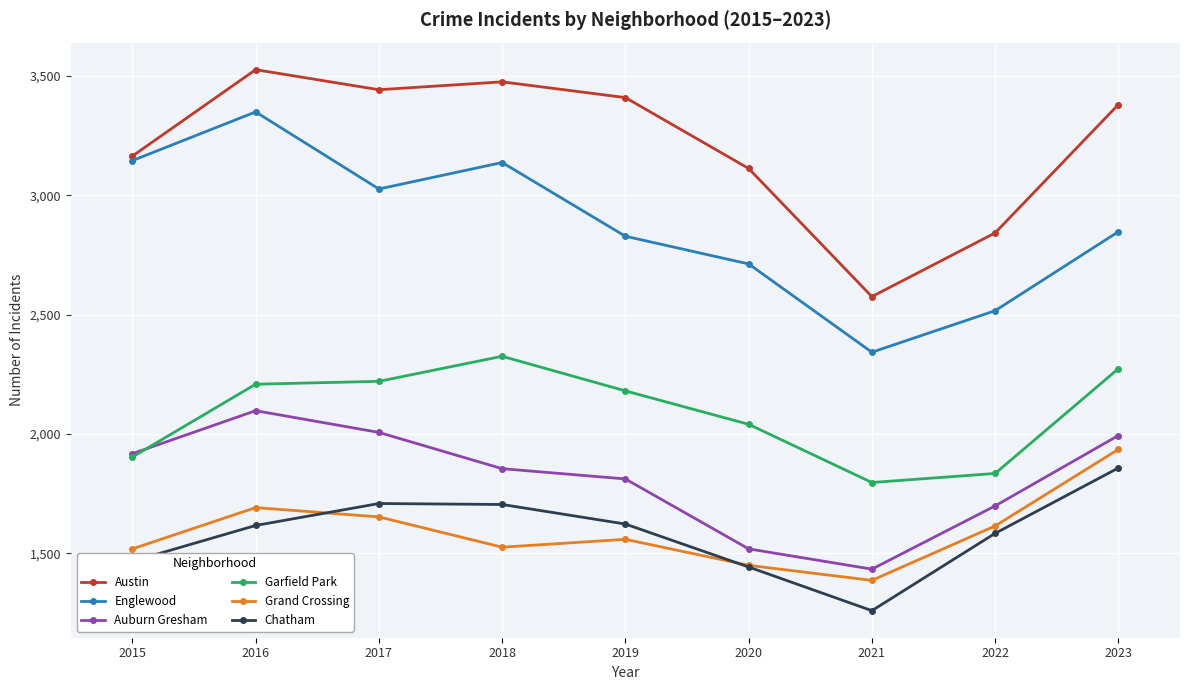

What is the spread (max minus min) of values at 2018?

1950